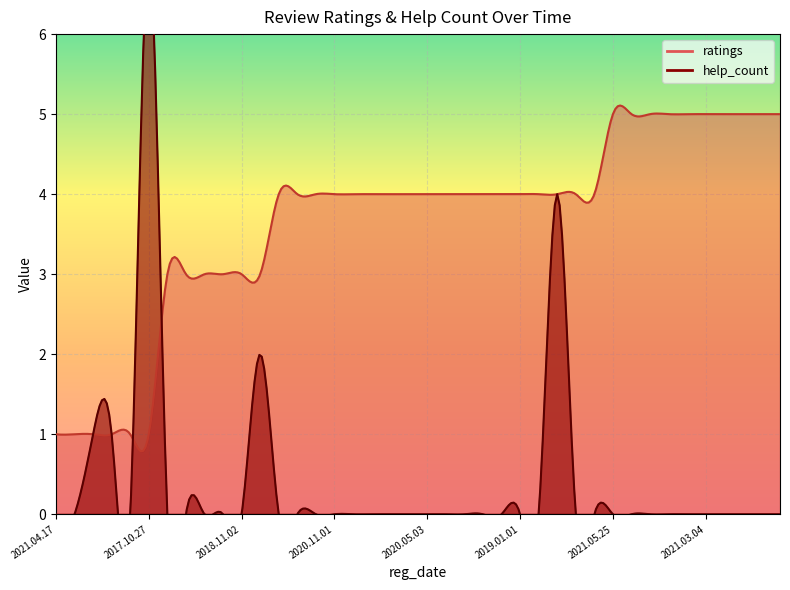

How many categories are shown in the chart?

40